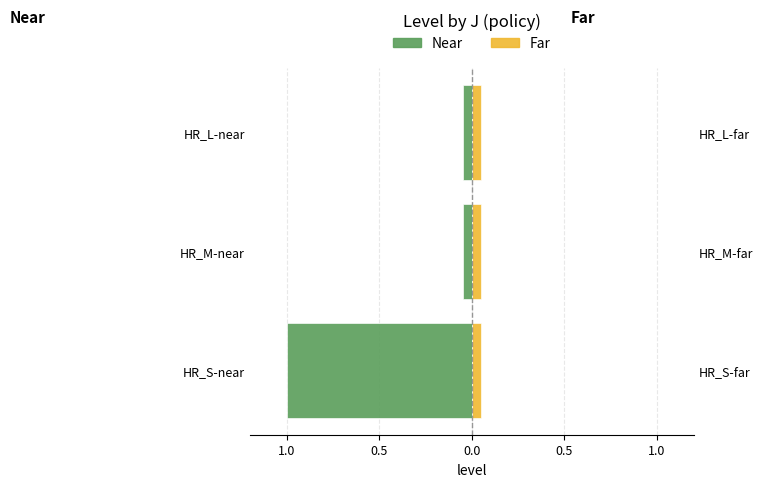

How many bars are there in total?

6